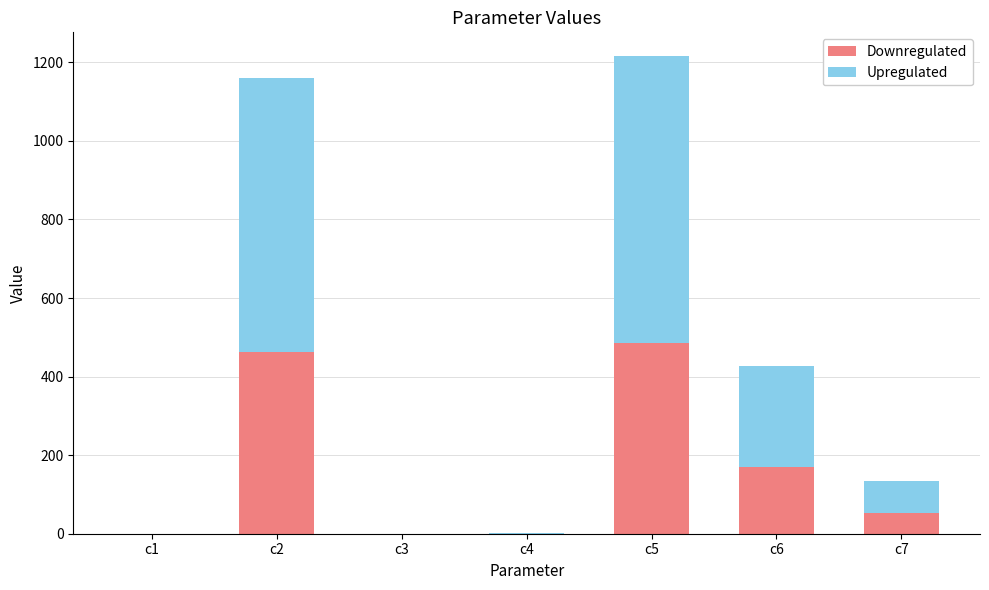

At which label is Downregulated closest to 243?

c6